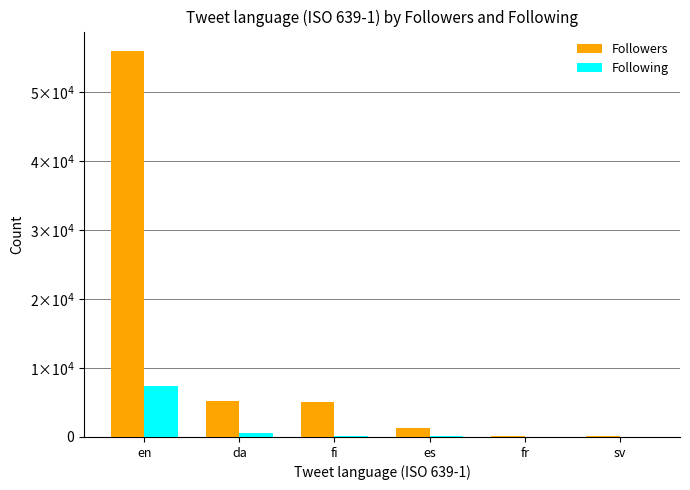

What is the difference between the maximum and second lowest values in the Following series?

7373